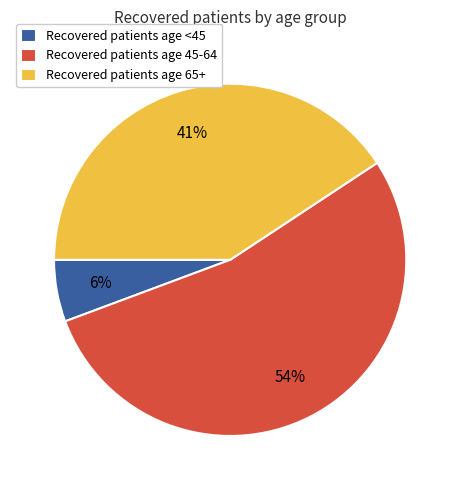

Which has a higher value, Recovered patients age 45-64 or Recovered patients age 65+?

Recovered patients age 45-64